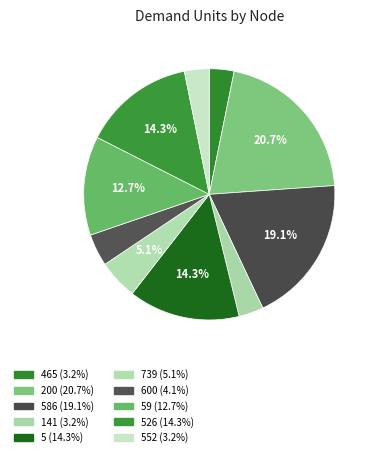

Count the number of slices in the pie.

10